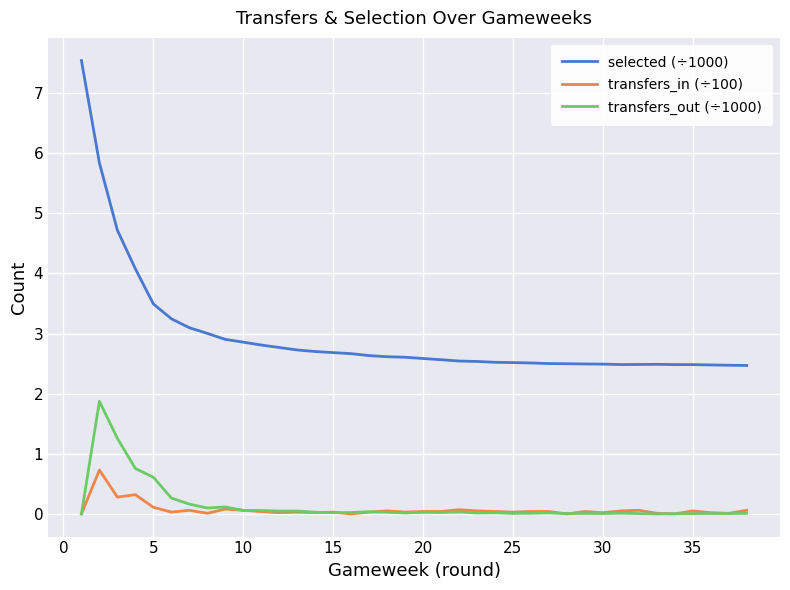

What are all the series names shown in the legend?

selected (÷1000), transfers_in (÷100), transfers_out (÷1000)